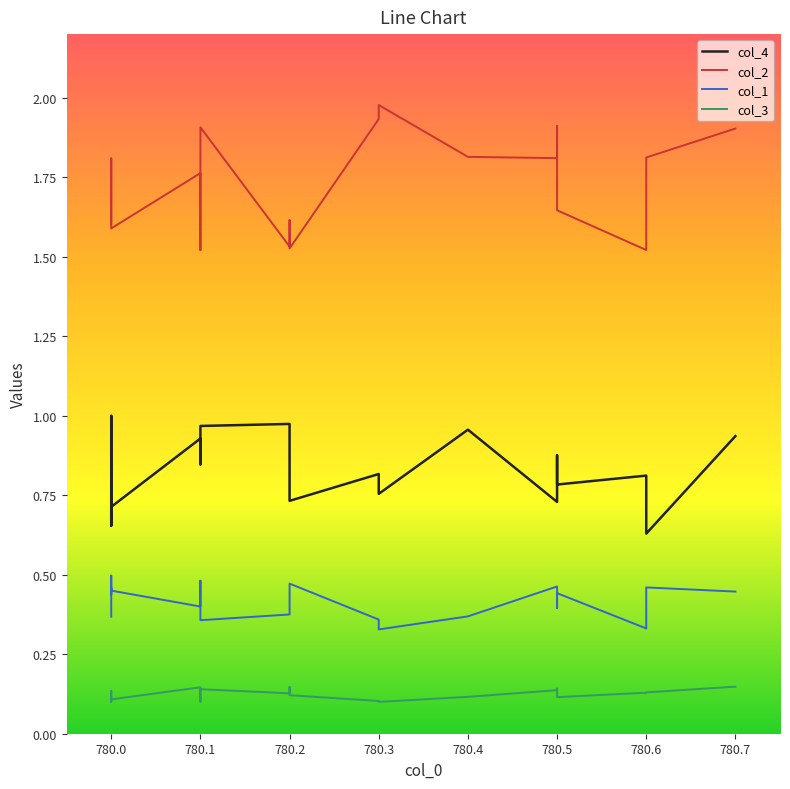

Rank the series by their maximum value, from lowest to highest.

col_3, col_1, col_4, col_2